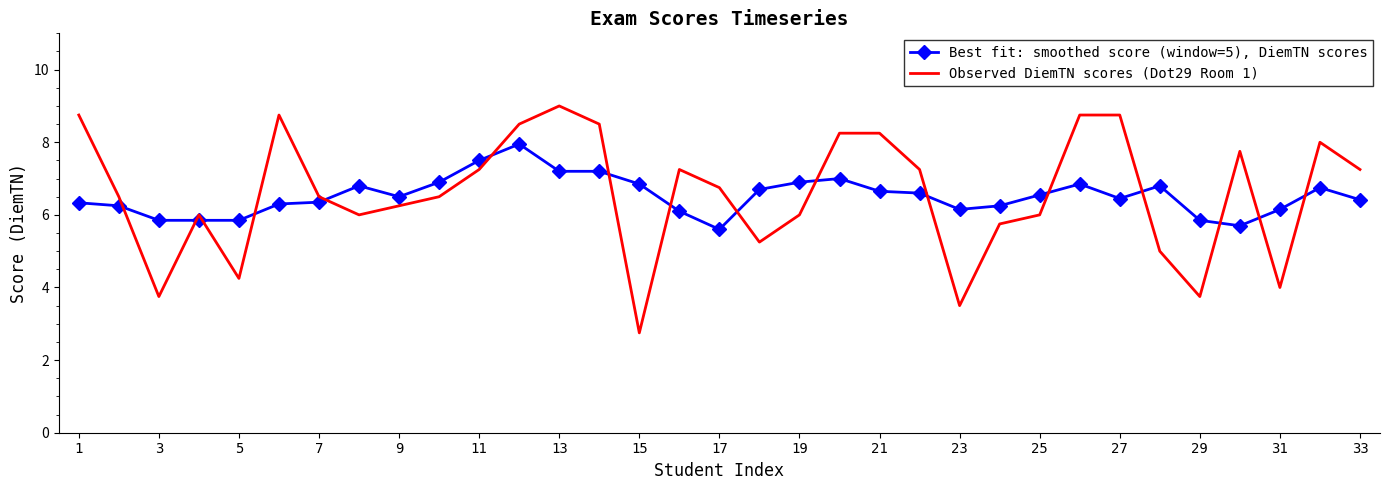

Count the number of data series in this chart.

2